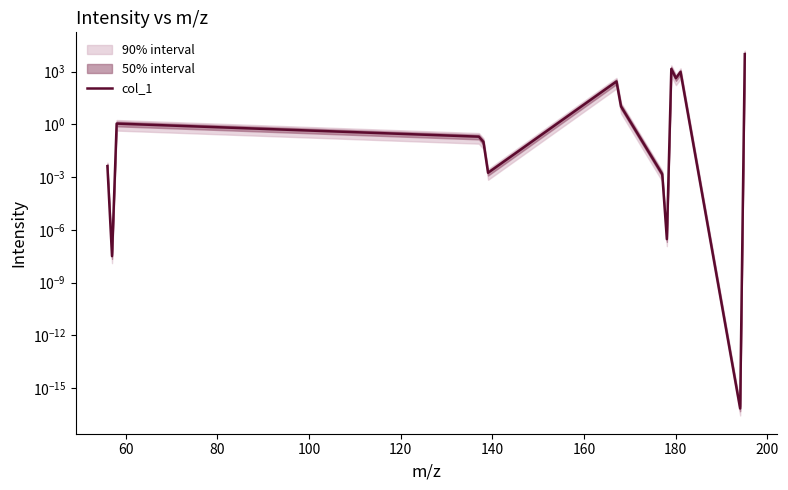

Reading left to right, what are all the values shown in this chart?

0.0	0.0	1.1	0.2	0.1	0.0	279.7	10.7	0.0	0.0	1444.8	430.5	978.1	0.0	10000.0